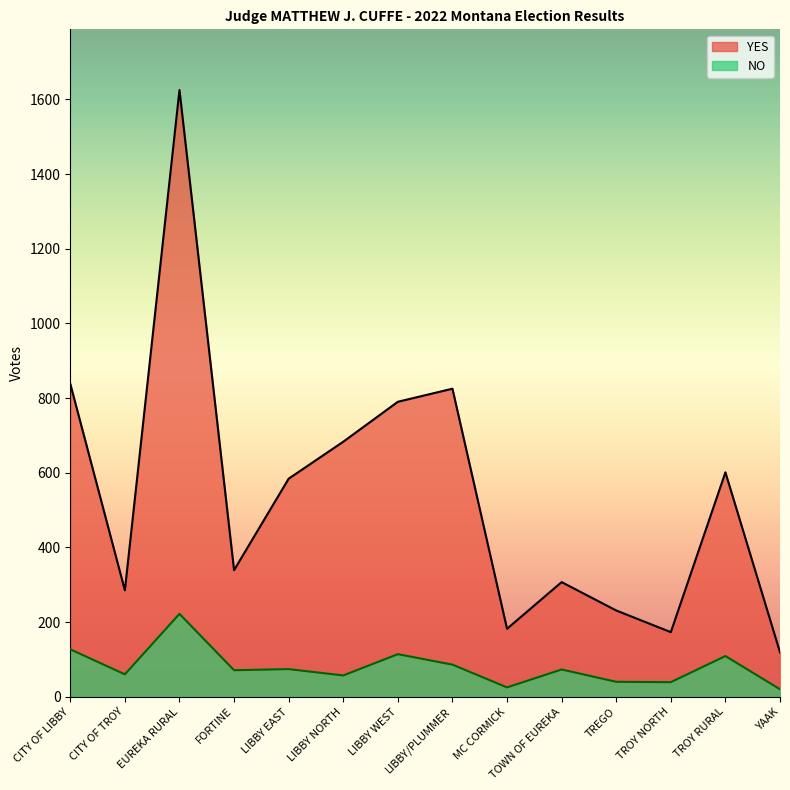

How many lines are shown in the chart?

2